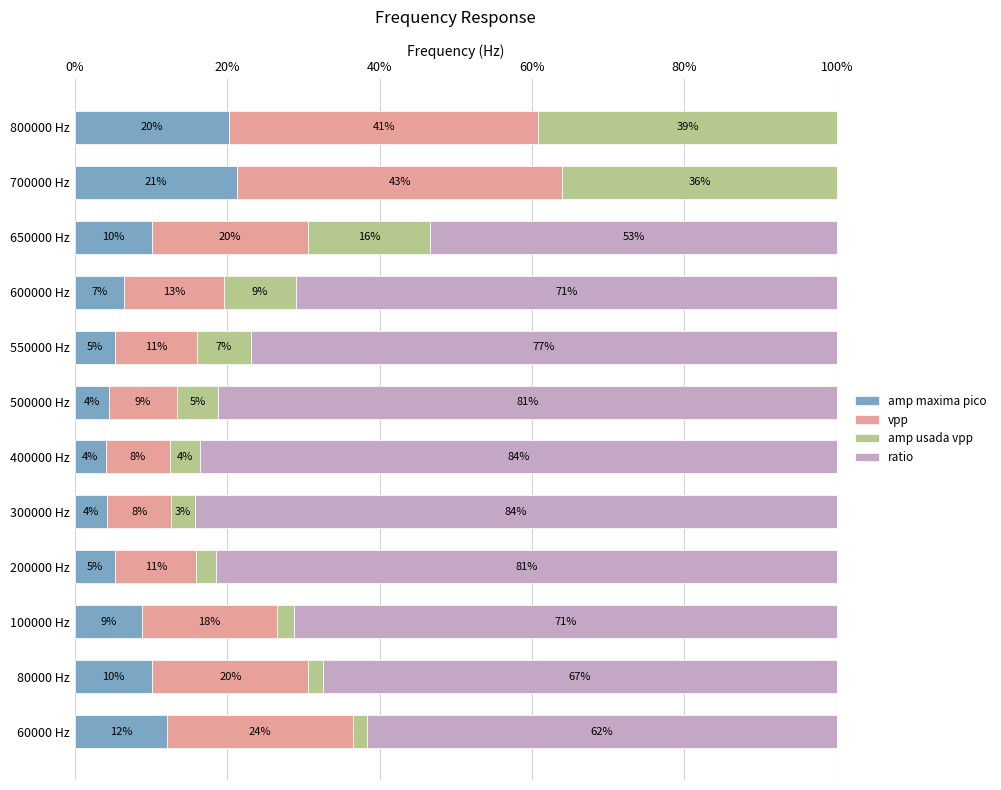

What is the average value of the ratio series?

61.0